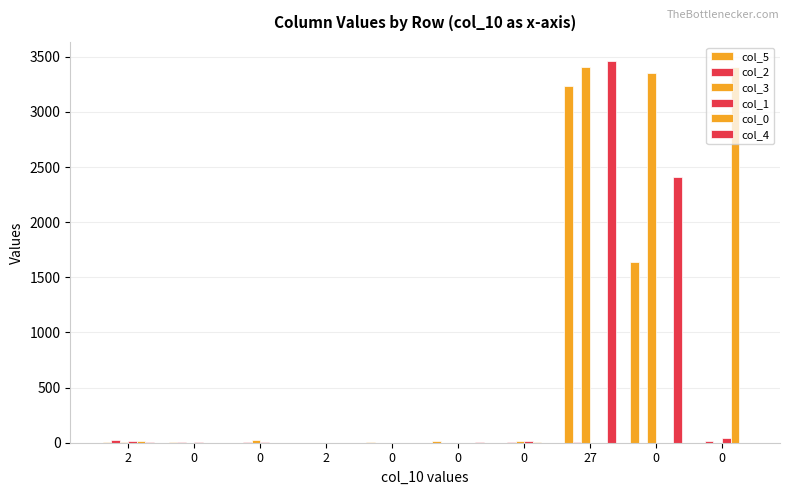

What value does the col_3 series have at 0?

13